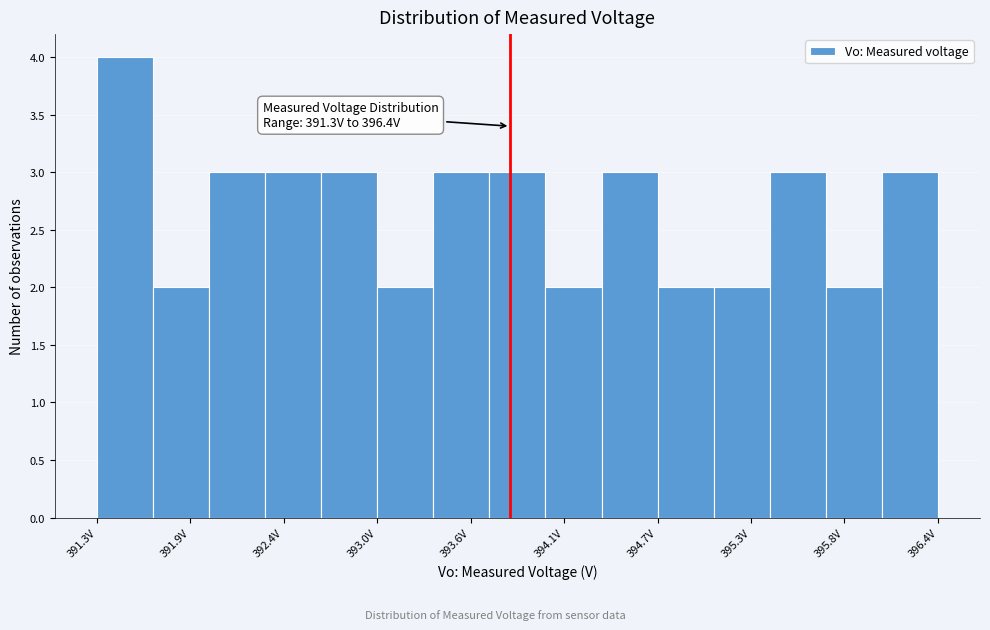

Read against the x-axis, roughly where is the centre of the tallest bar?

391.5